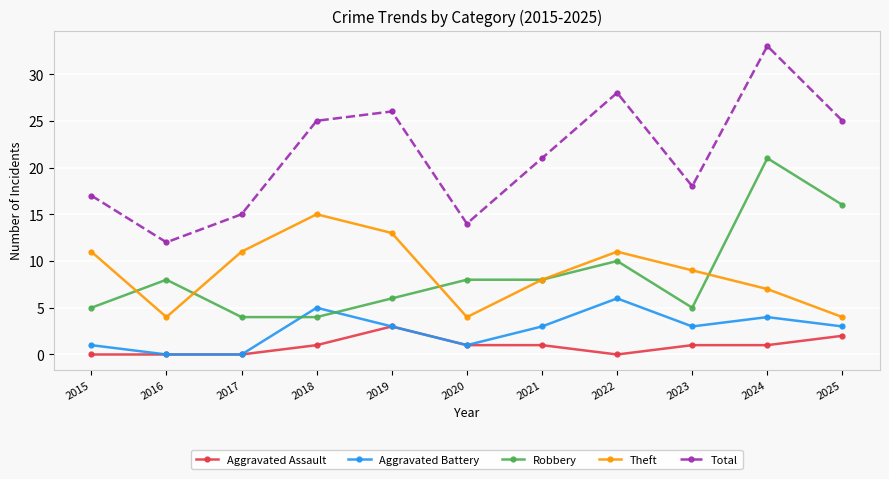

Is it true that Aggravated Battery equals 3 at 2017?

False